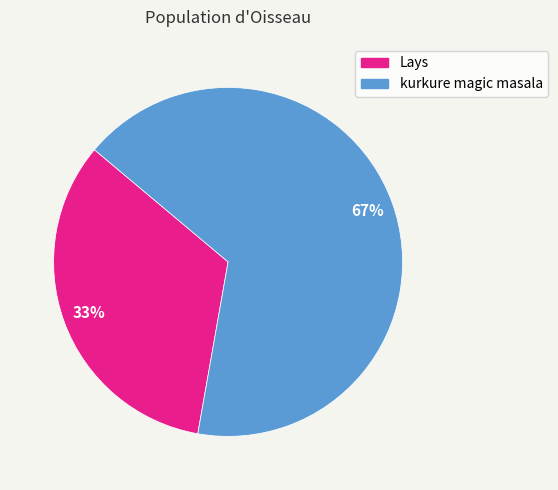

Which slice is the smallest?

Lays